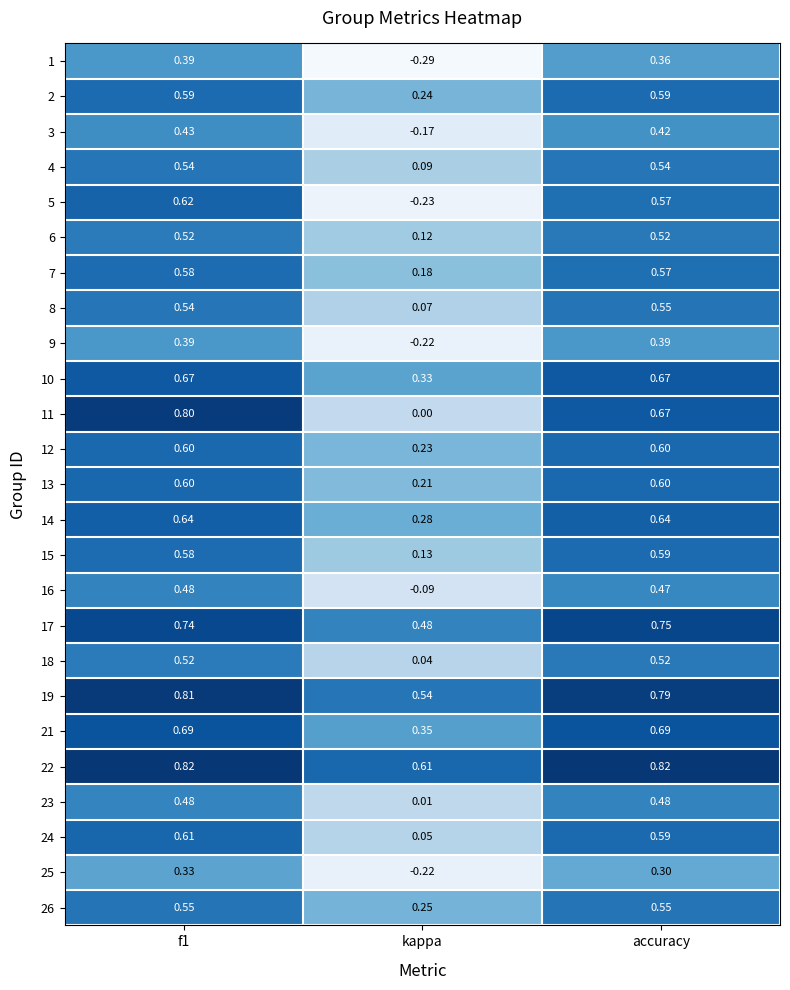

How many series are shown in this chart?

25